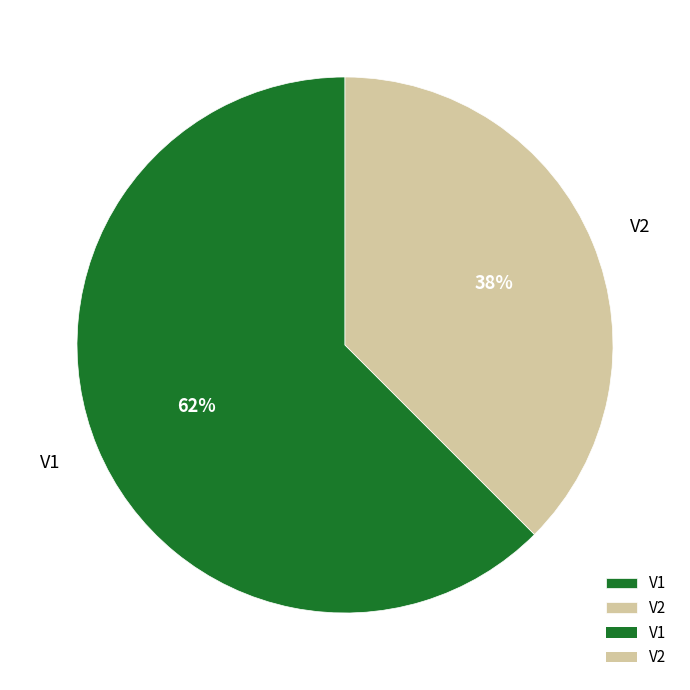

How many segments does this pie chart have?

2